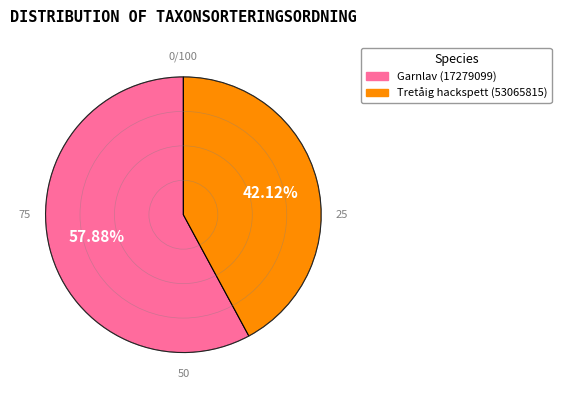

Is it true that Tretåig hackspett (53065815) is 28% of the pie?

False